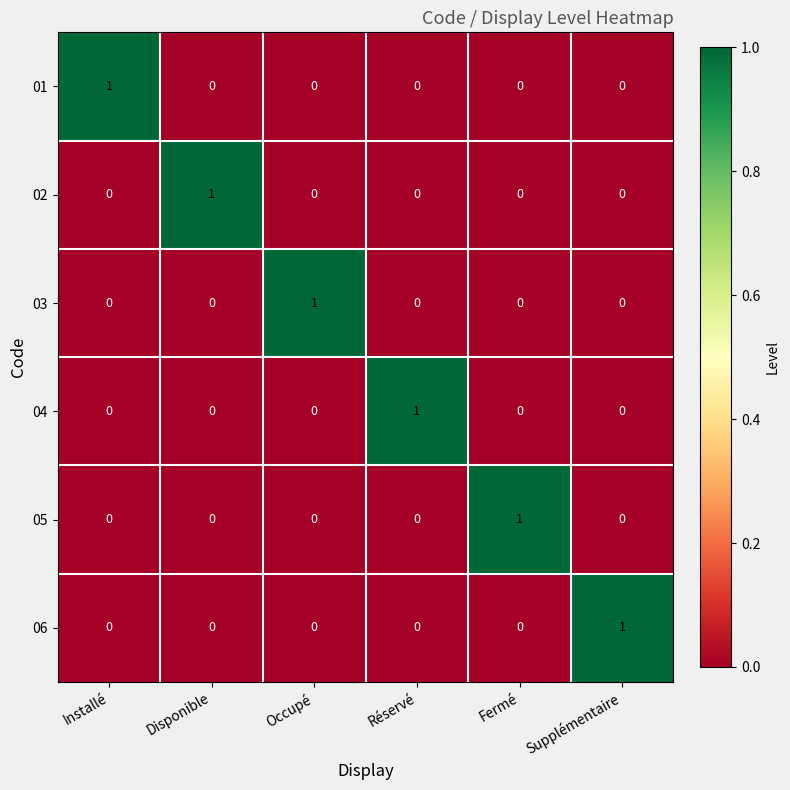

At how many categories does at least one series exceed 0?

6